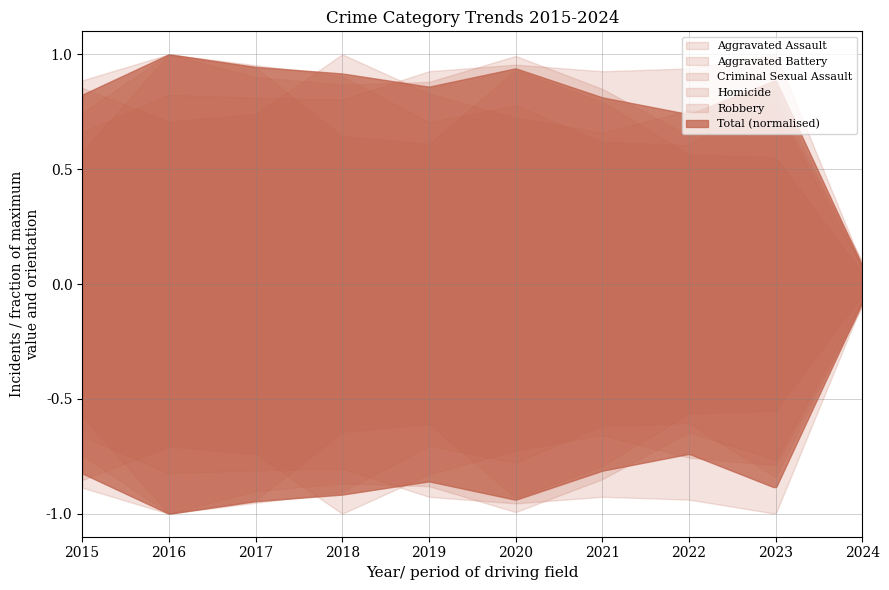

Rank the series by their maximum value, from highest to lowest.

Robbery, Aggravated Battery, Aggravated Assault, Criminal Sexual Assault, Homicide